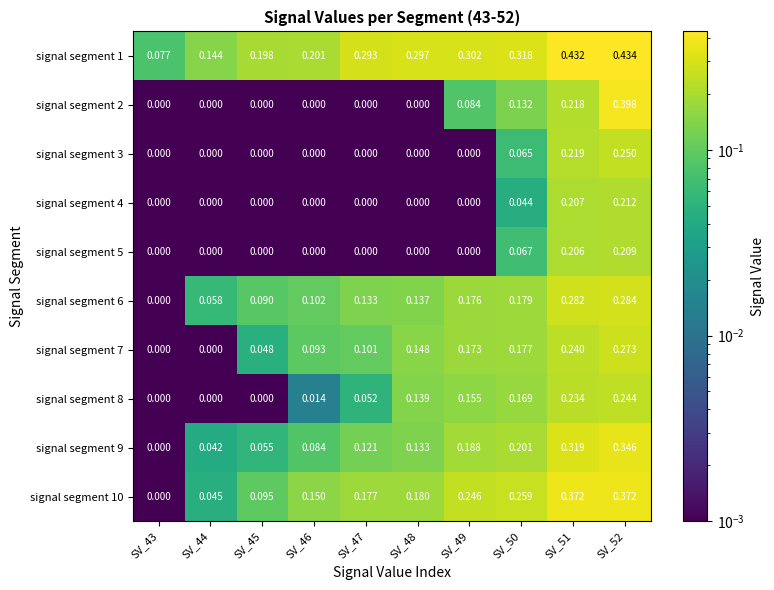

Is the value of signal segment 1 at SV_49 greater than the value of signal segment 9 at SV_51?

No